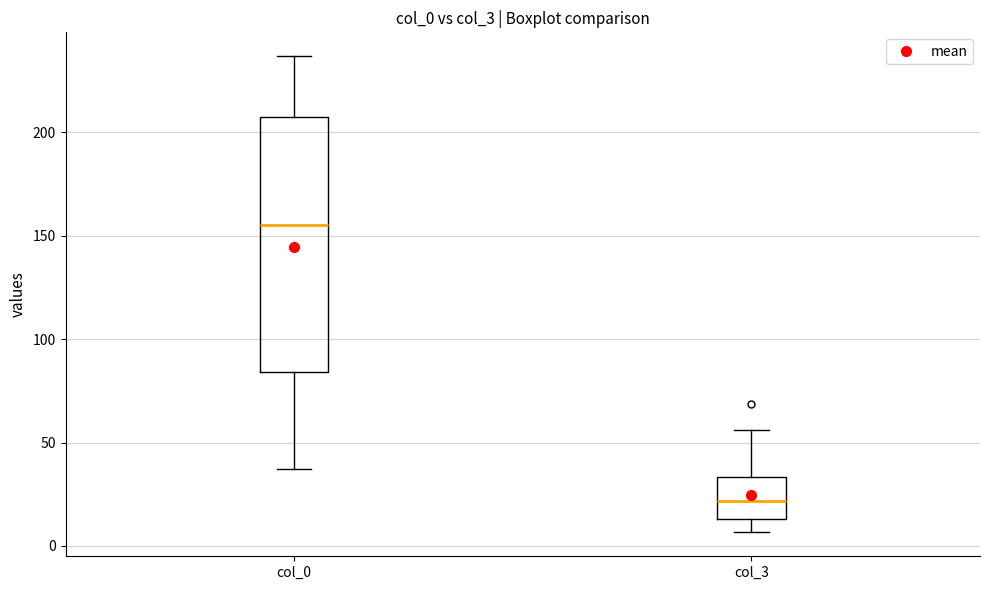

Which box has the highest median line?

col_0